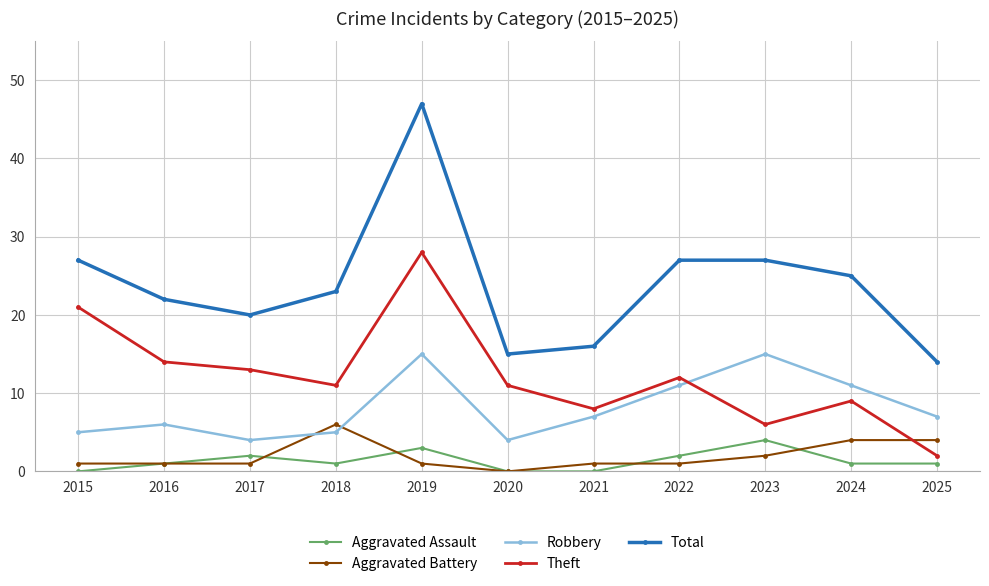

Which series has the largest range (max minus min)?

Total